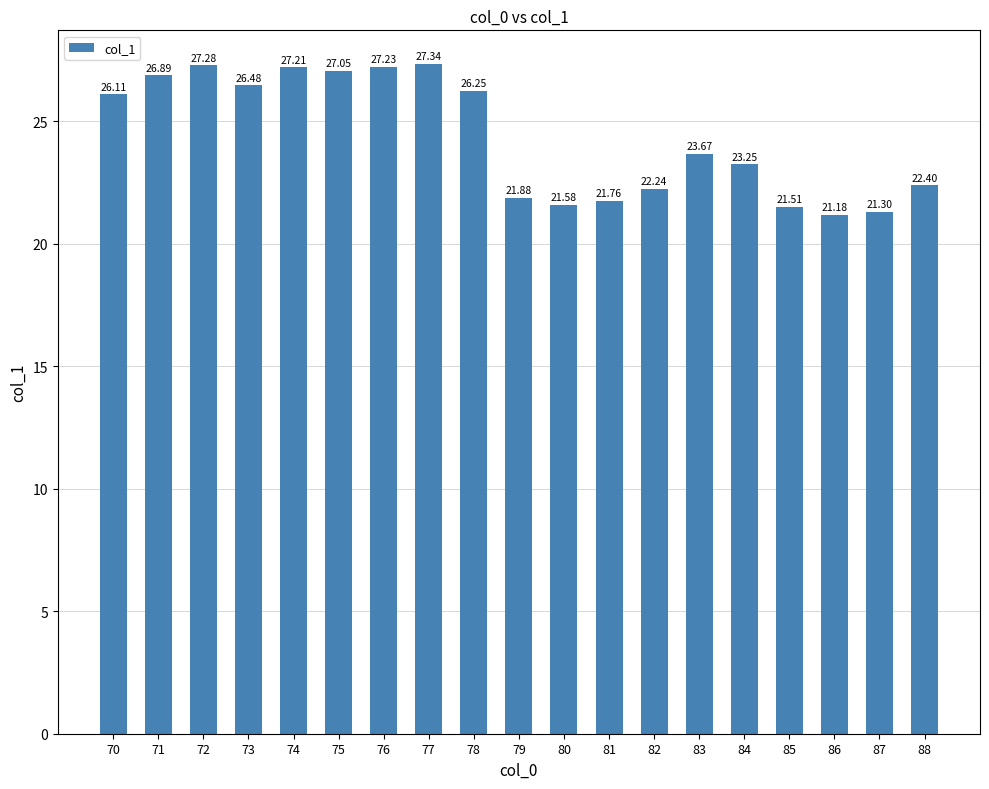

What is the sum of the values at 81 and 75?

48.8